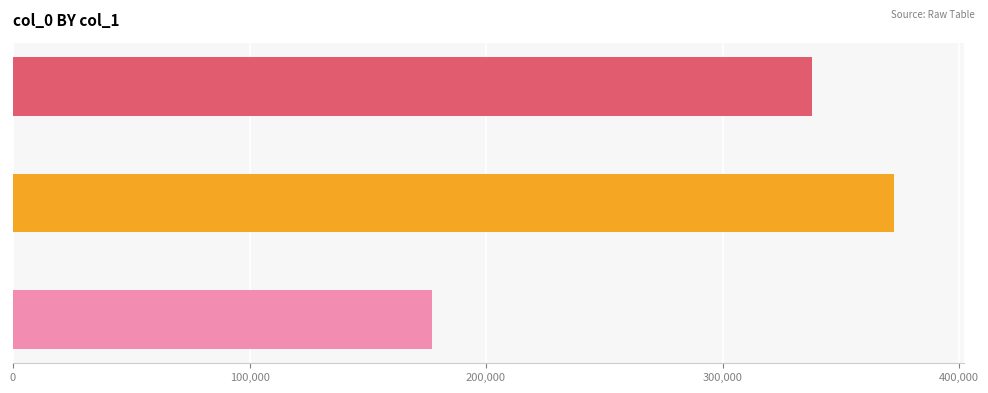

What is the smallest value displayed?

177290